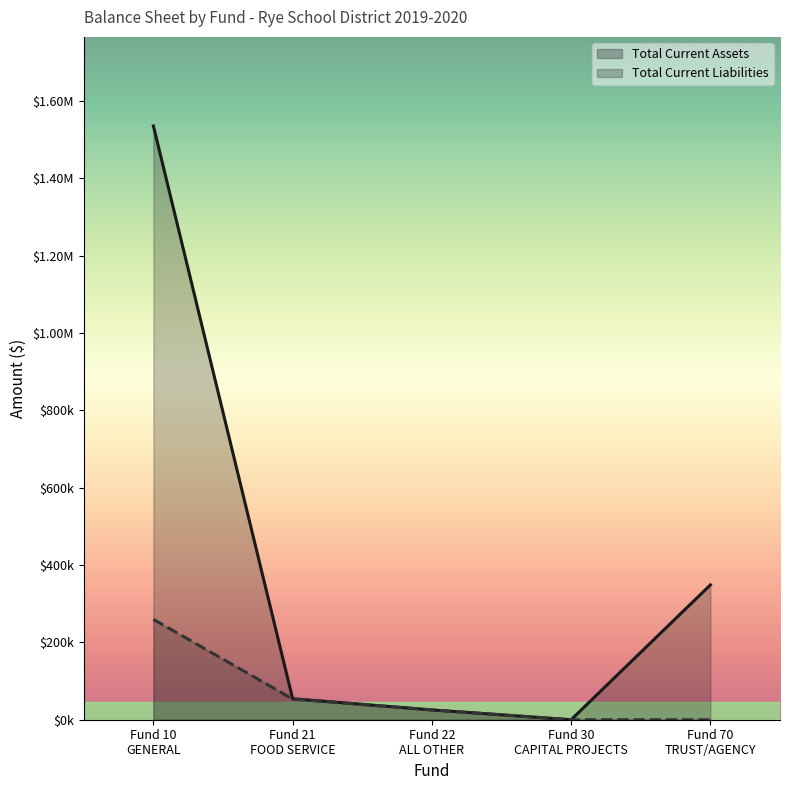

Which series has the widest spread of values?

Total Current Assets